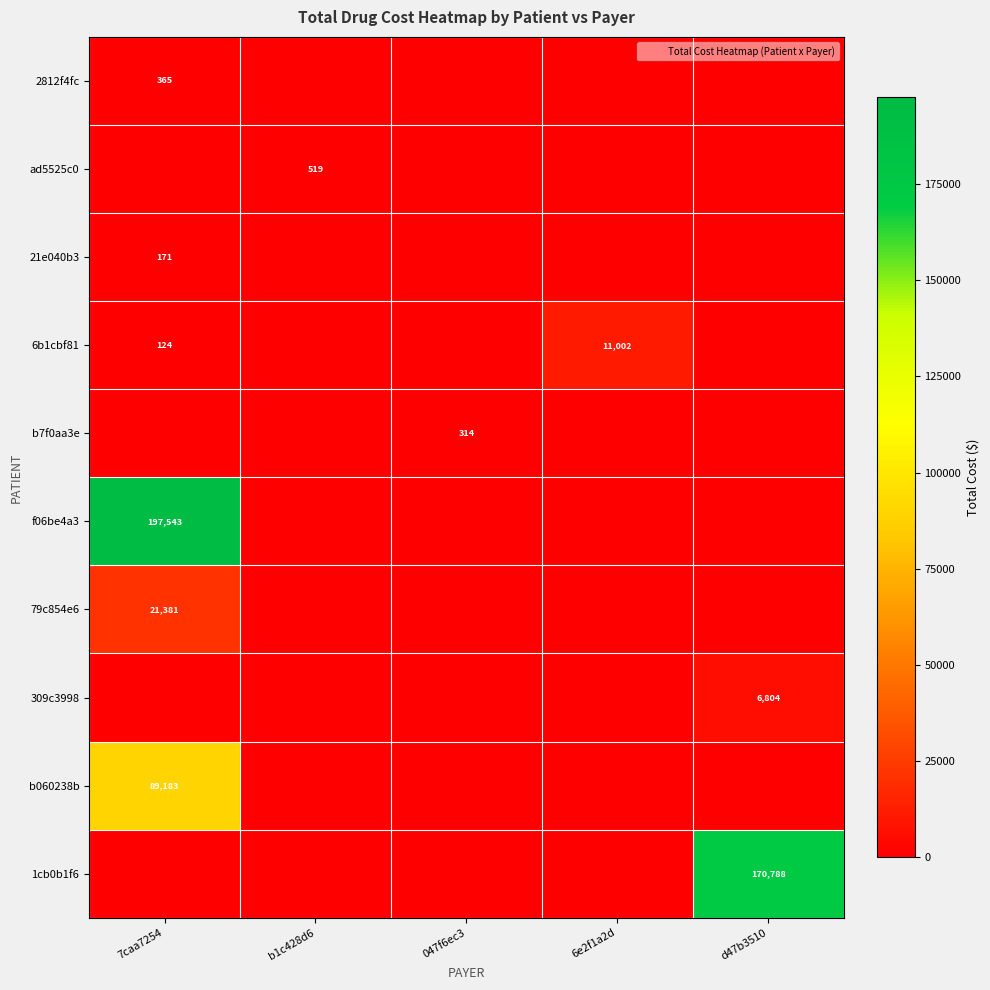

What is the difference between the maximum and second lowest values in the f06be4a3 series?

197542.7